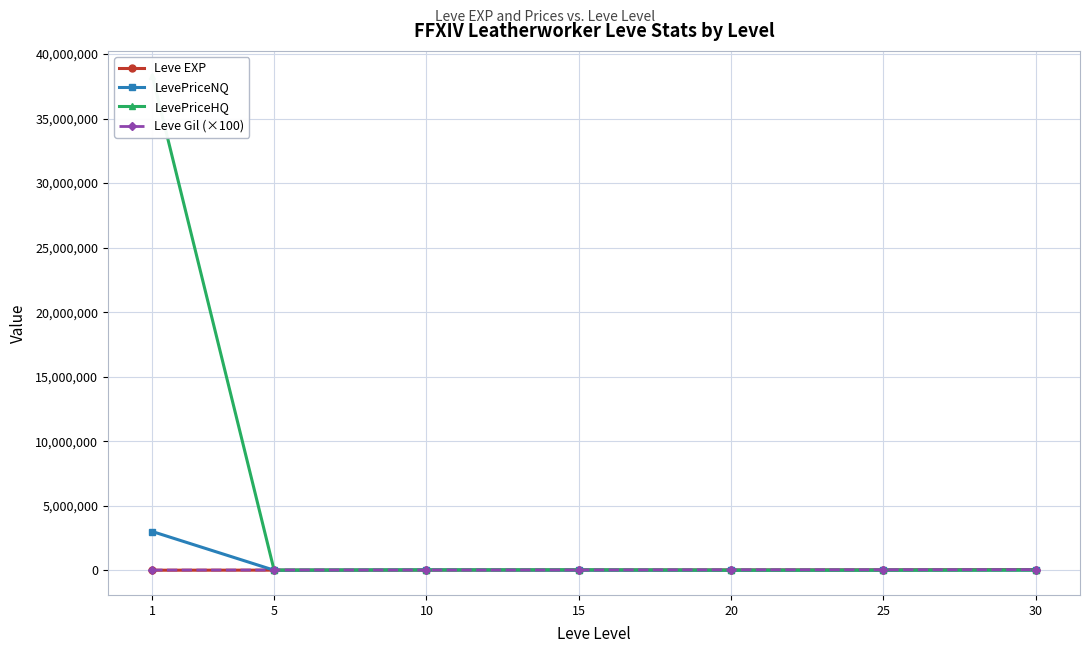

How many data points in Leve EXP are less than 13040?

3